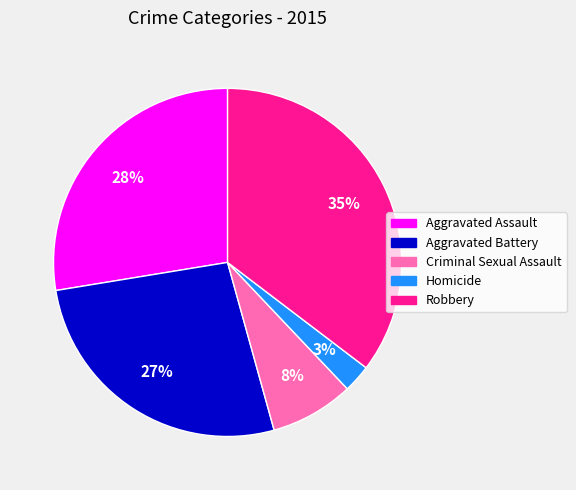

To the nearest percent, what is the combined percentage of Aggravated Battery and Aggravated Assault?

54%